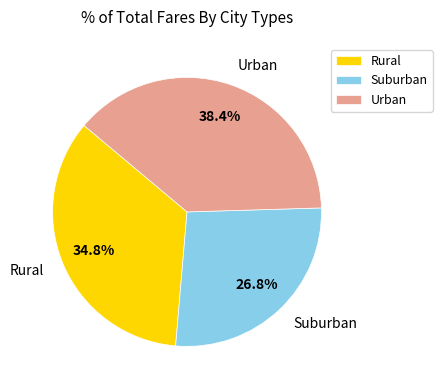

Does any single category account for the majority?

No